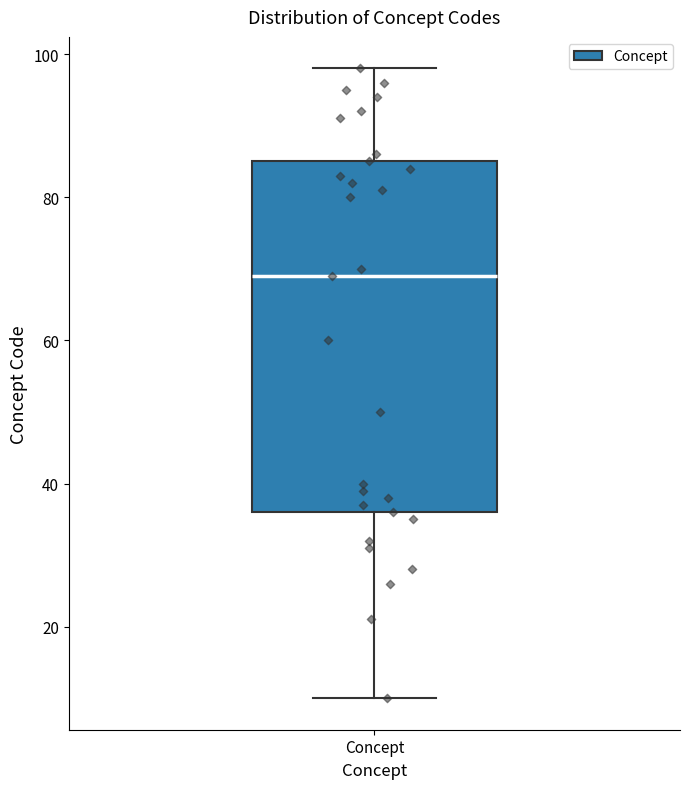

Where does the lower whisker of the box for Concept end on the y-axis? The values are not printed on the chart, so give them approximately, as read against the axis.

10